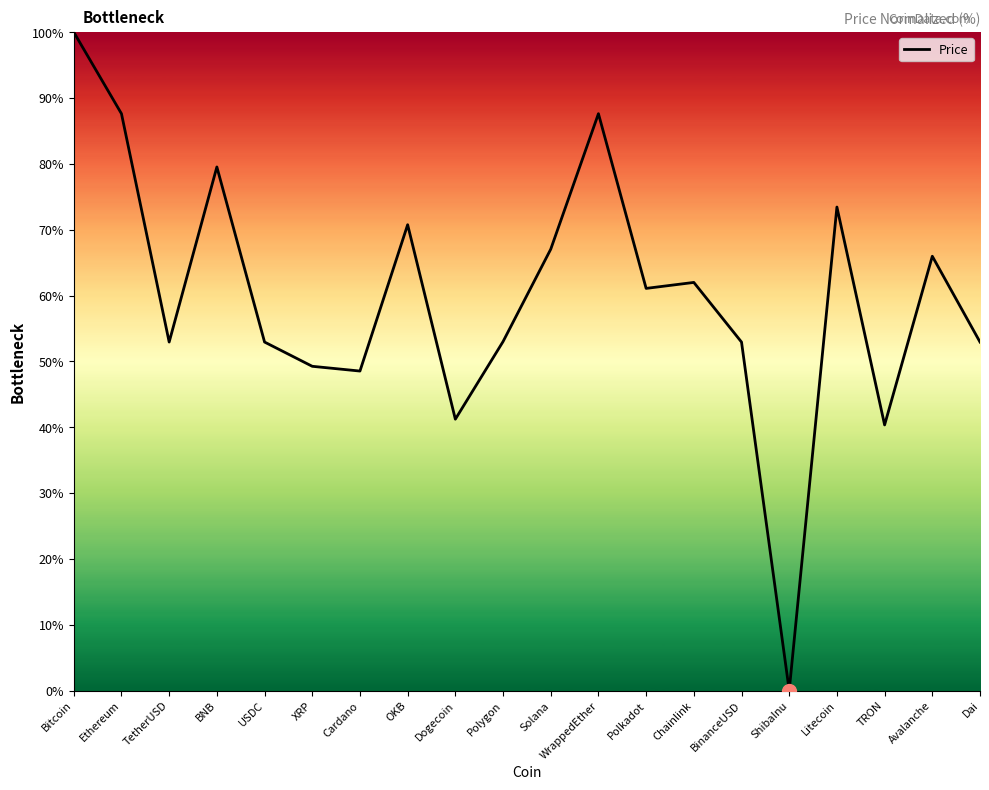

Which has a higher value, Litecoin or Ethereum?

Ethereum